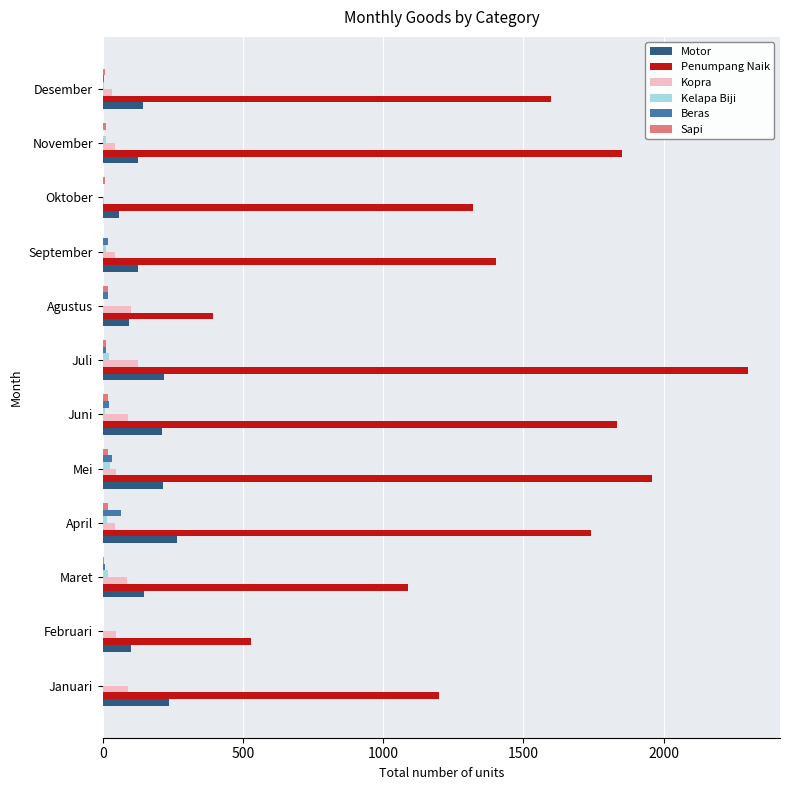

What is the highest value of the Kopra series?

127.0